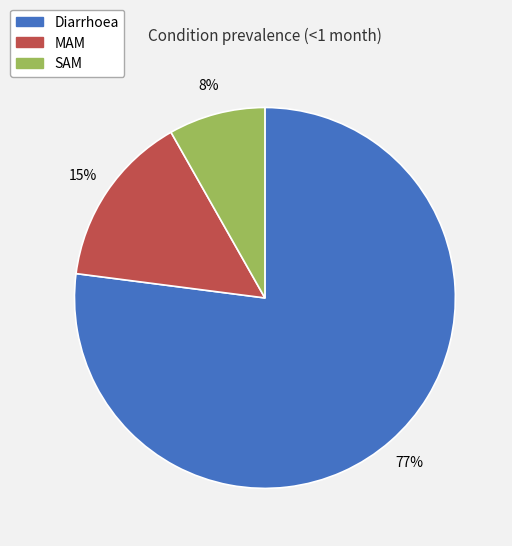

How many slices are in this pie chart?

3